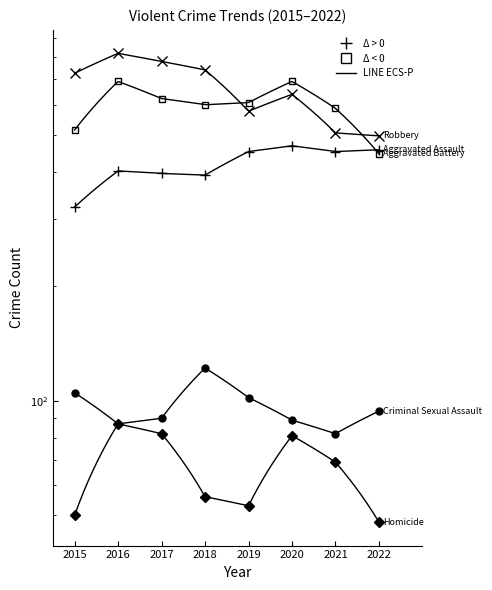

Reading right to left, list all the values displayed in this chart.

Aggravated Assault: 457	452	468	452	392	396	402	323
Aggravated Battery: 446	587	691	608	600	623	691	515
Criminal Sexual Assault: 94	82	89	102	122	90	87	105
Homicide: 48	69	81	53	56	82	87	50
Robbery: 497	506	639	577	741	780	819	726